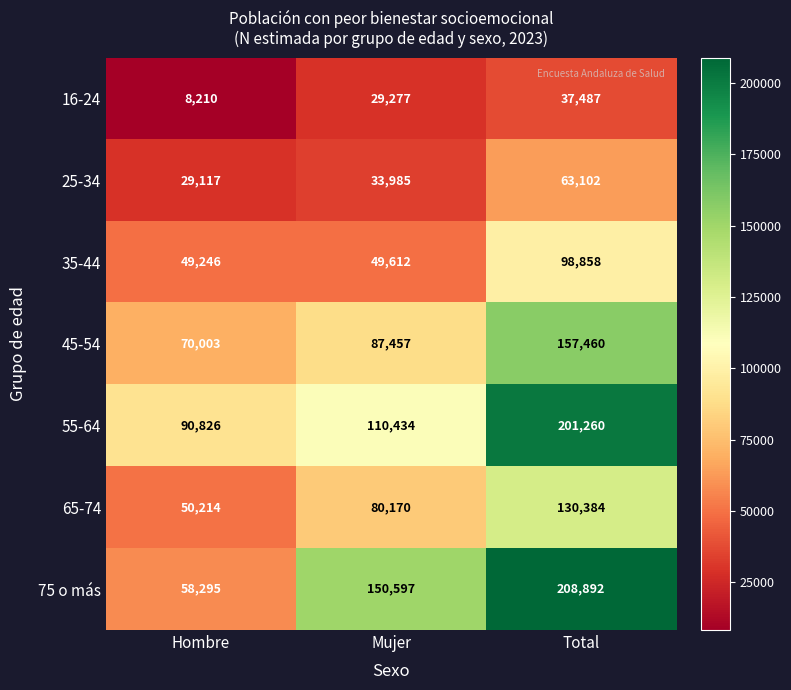

List the series in order of their peak value, lowest first.

16-24, 25-34, 35-44, 65-74, 45-54, 55-64, 75 o más